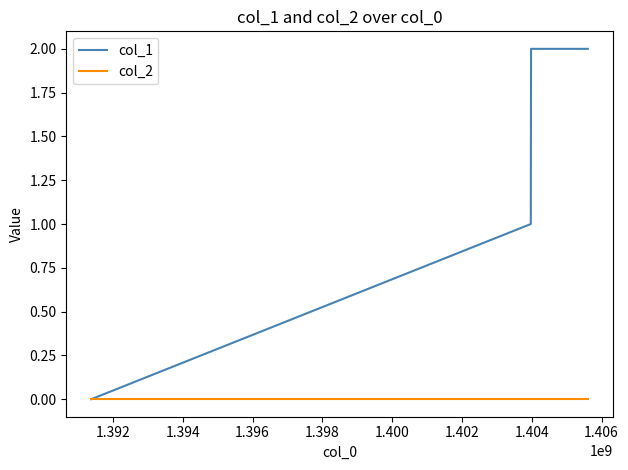

Which series has the largest total across all categories?

col_1